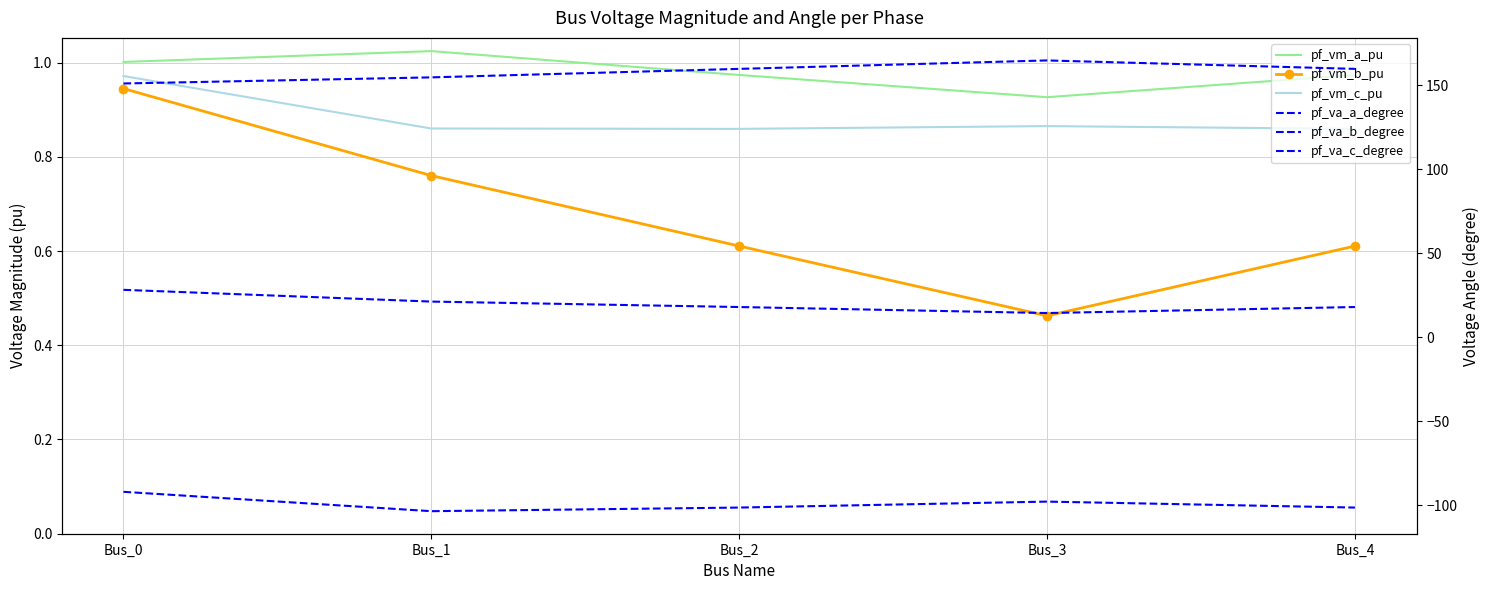

Is it true that pf_vm_a_pu equals 1.0 at Bus_2?

True